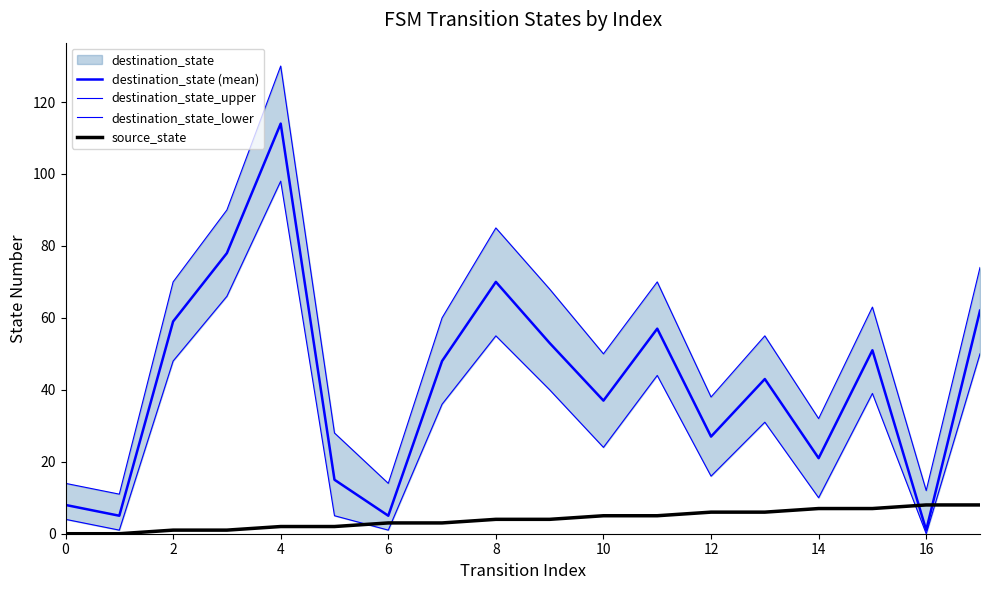

How many data points in destination_state_upper are above 60?

8